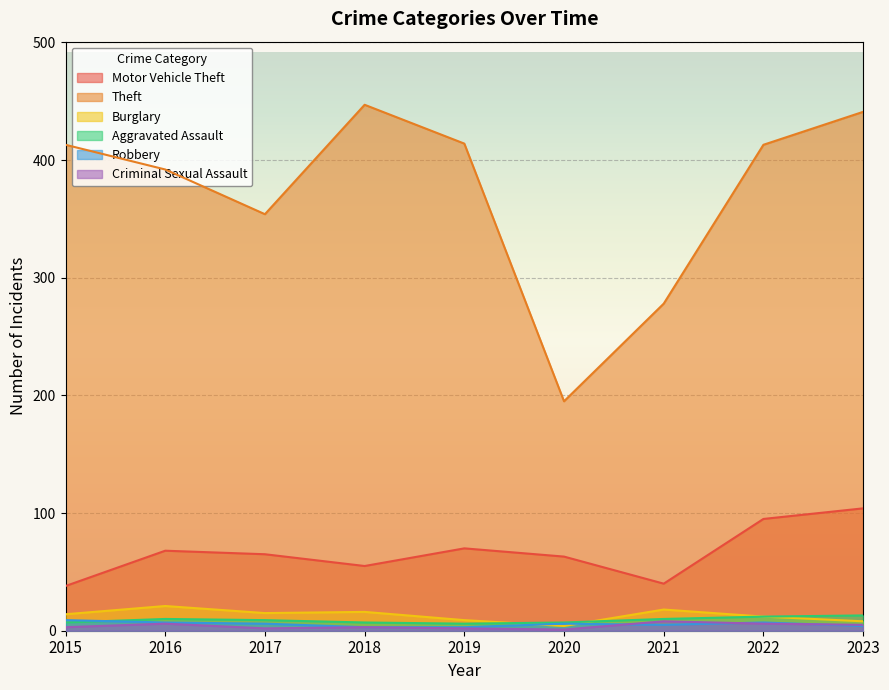

What is the maximum value for Aggravated Assault?

13